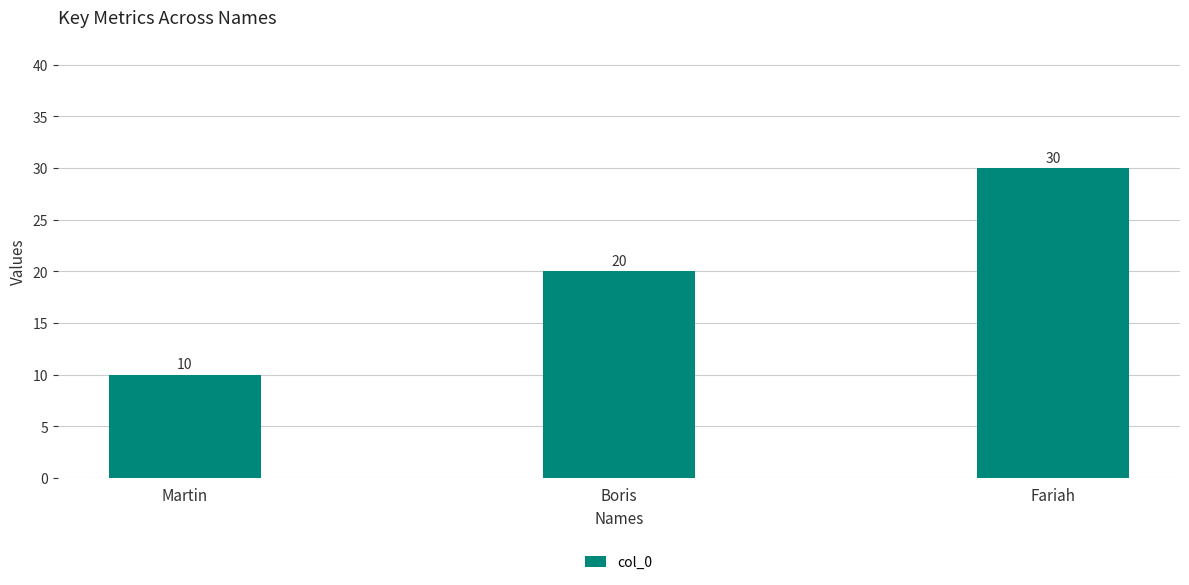

What position from the left is Fariah?

3